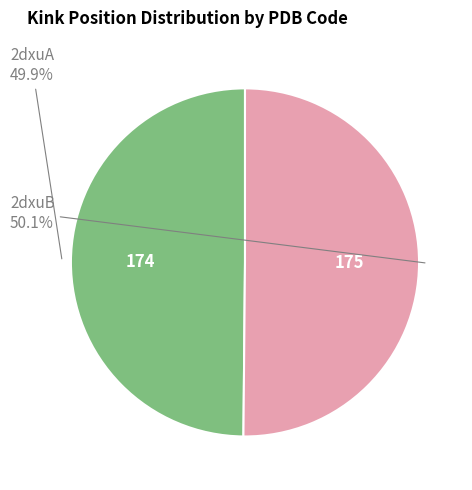

To the nearest percent, what is the combined percentage of 2dxuB and 2dxuA?

100%